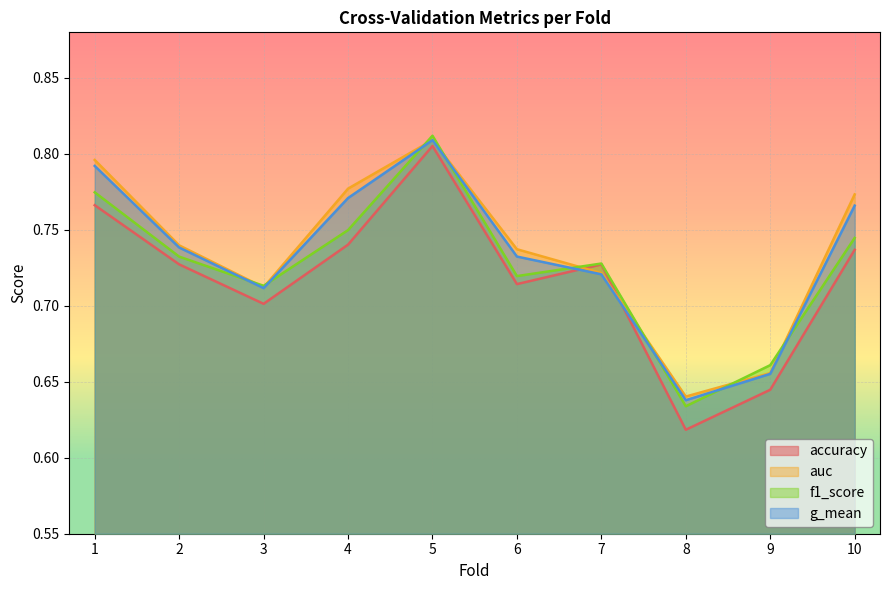

Reading left to right, list all the values displayed in this chart.

accuracy: 1=0.8	2=0.7	3=0.7	4=0.7	5=0.8	6=0.7	7=0.7	8=0.6	9=0.6	10=0.7
auc: 1=0.8	2=0.7	3=0.7	4=0.8	5=0.8	6=0.7	7=0.7	8=0.6	9=0.7	10=0.8
f1_score: 1=0.8	2=0.7	3=0.7	4=0.7	5=0.8	6=0.7	7=0.7	8=0.6	9=0.7	10=0.7
g_mean: 1=0.8	2=0.7	3=0.7	4=0.8	5=0.8	6=0.7	7=0.7	8=0.6	9=0.7	10=0.8